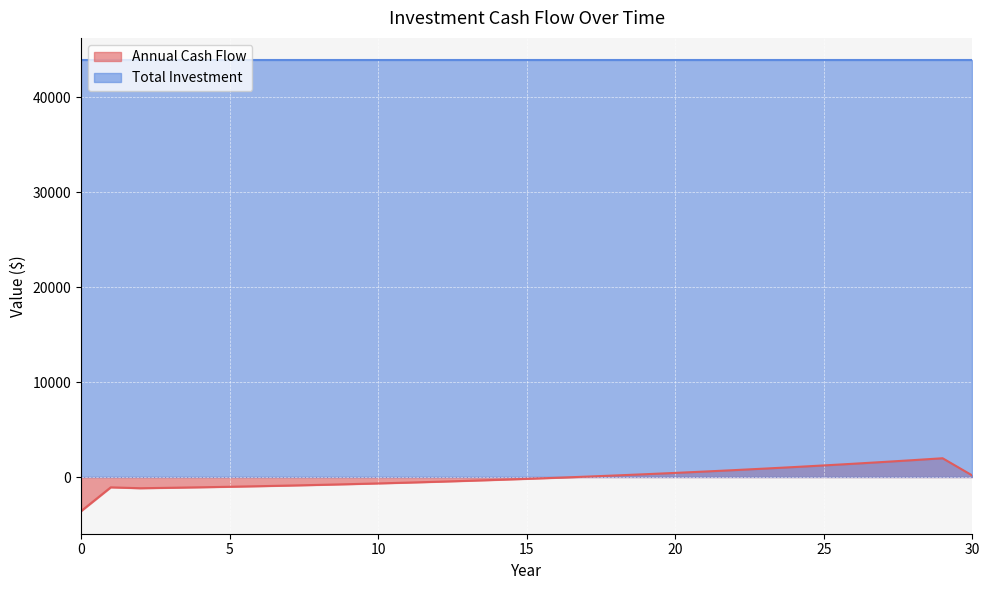

Is it true that the value at 23 is 461.2?

False